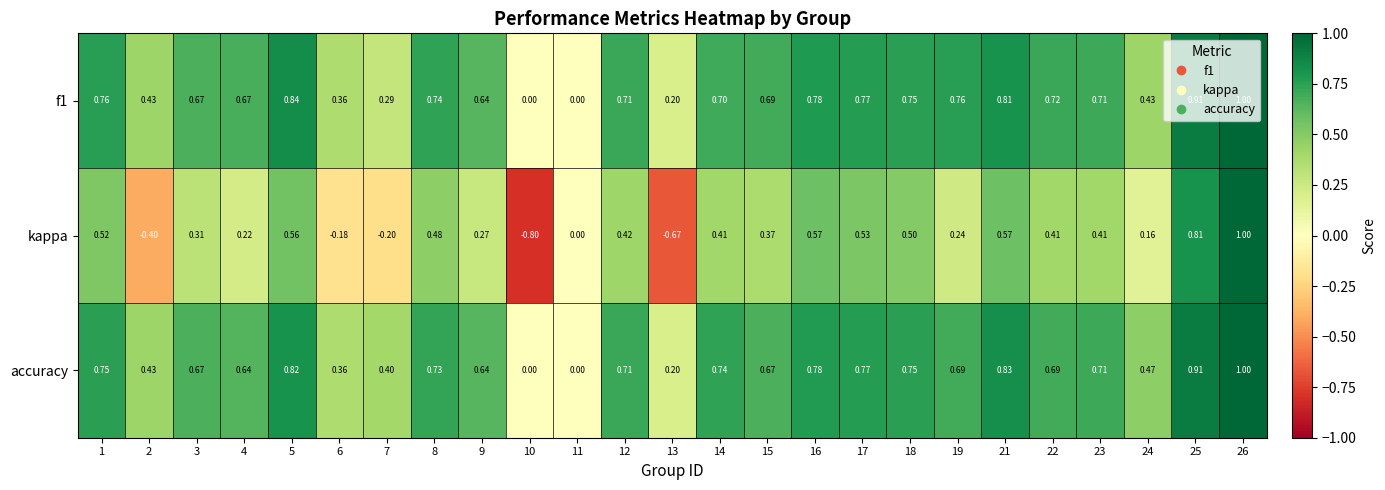

Which series has the largest total across all categories?

accuracy